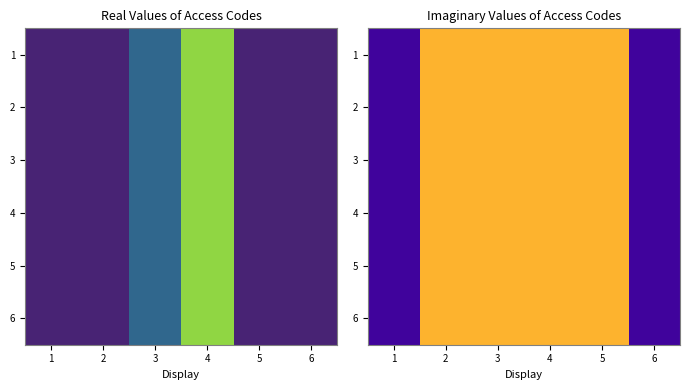

Rank the series at 4 from lowest to highest value.

1, 2, 3, 4, 5, 6